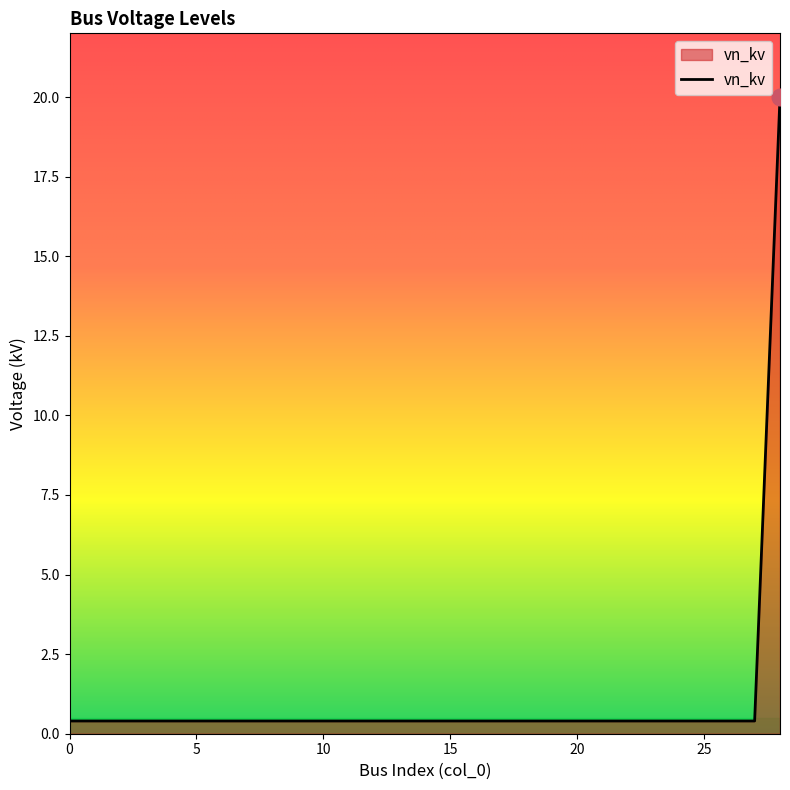

What is the maximum value shown in the chart?

20.0